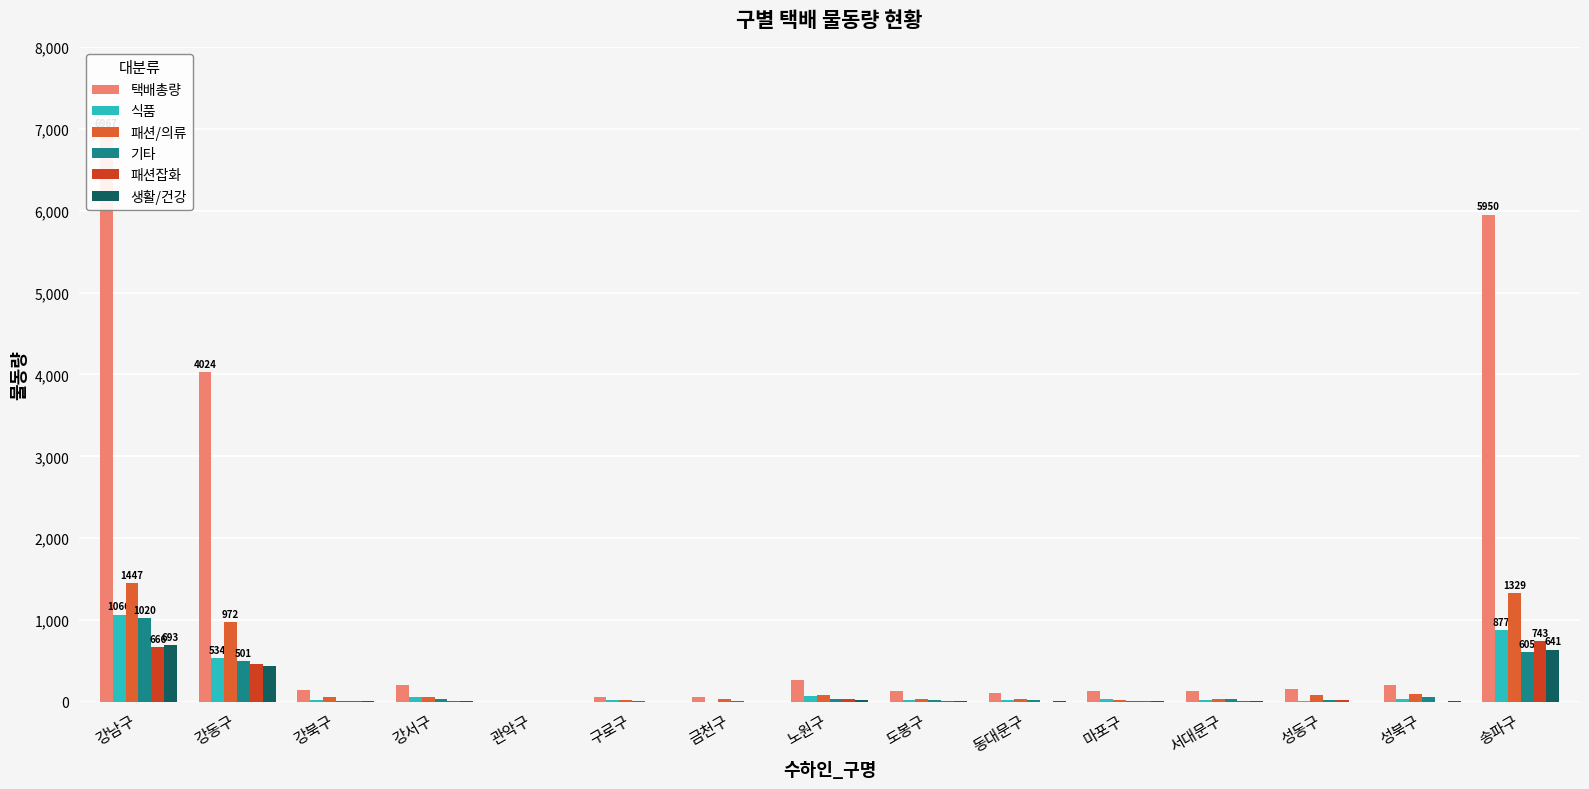

Reading left to right, what are all the values shown in this chart?

택배총량: 강남구=6967	강동구=4024	강북구=144	강서구=204	관악구=0	구로구=66	금천구=59	노원구=271	도봉구=132	동대문구=106	마포구=129	서대문구=134	성동구=154	성북구=205	송파구=5950
식품: 강남구=1066	강동구=534	강북구=30	강서구=64	관악구=0	구로구=22	금천구=6	노원구=75	도봉구=26	동대문구=27	마포구=42	서대문구=26	성동구=10	성북구=35	송파구=877
패션/의류: 강남구=1447	강동구=972	강북구=64	강서구=64	관악구=0	구로구=24	금천구=36	노원구=81	도봉구=41	동대문구=37	마포구=29	서대문구=36	성동구=83	성북구=97	송파구=1329
기타: 강남구=1020	강동구=501	강북구=17	강서구=35	관악구=0	구로구=10	금천구=13	노원구=40	도봉구=25	동대문구=19	마포구=14	서대문구=31	성동구=23	성북구=60	송파구=605
패션잡화: 강남구=666	강동구=459	강북구=10	강서구=9	관악구=0	구로구=3	금천구=0	노원구=32	도봉구=10	동대문구=5	마포구=12	서대문구=10	성동구=26	성북구=4	송파구=743
생활/건강: 강남구=693	강동구=436	강북구=17	강서구=12	관악구=0	구로구=0	금천구=0	노원구=26	도봉구=17	동대문구=11	마포구=10	서대문구=7	성동구=5	성북구=9	송파구=641